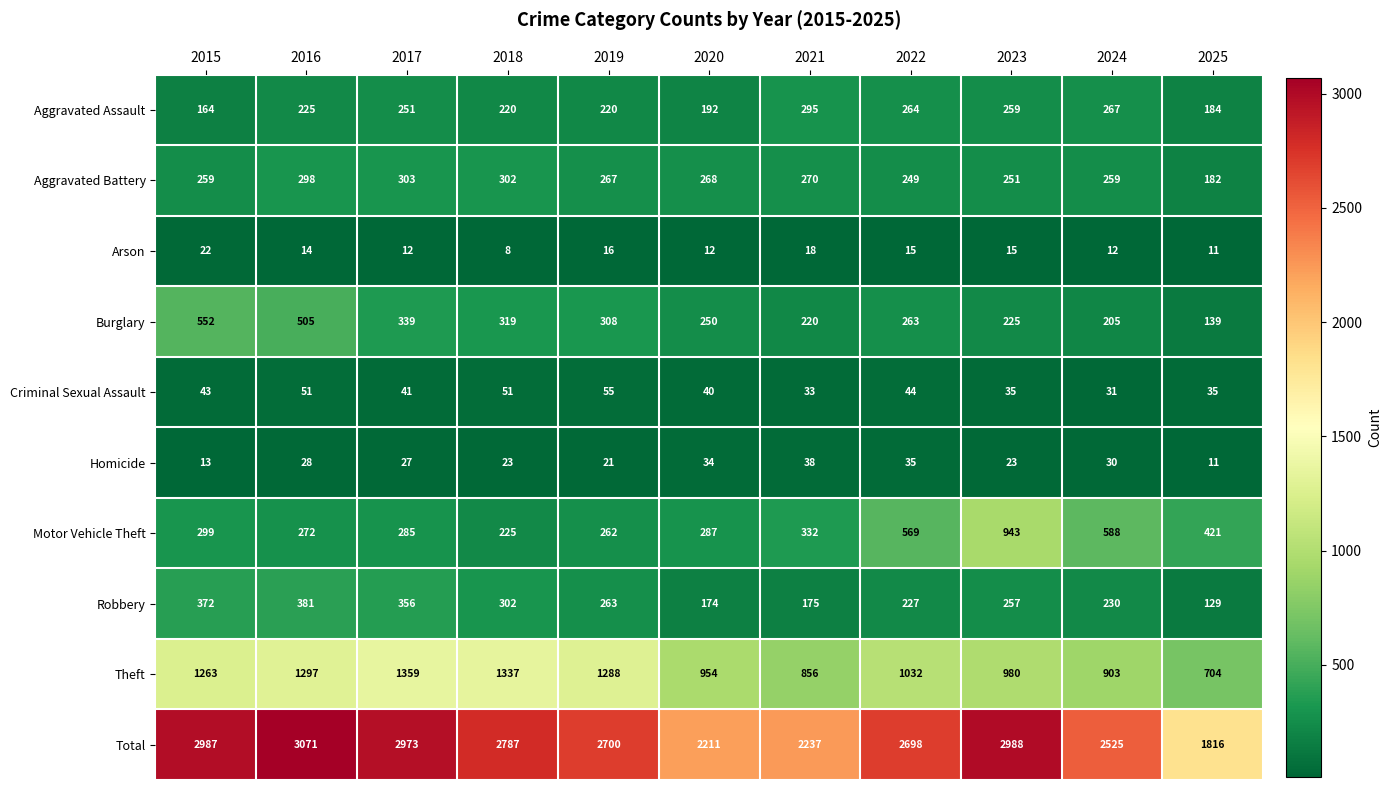

The Burglary series shows 308 at 2019. True or false?

True